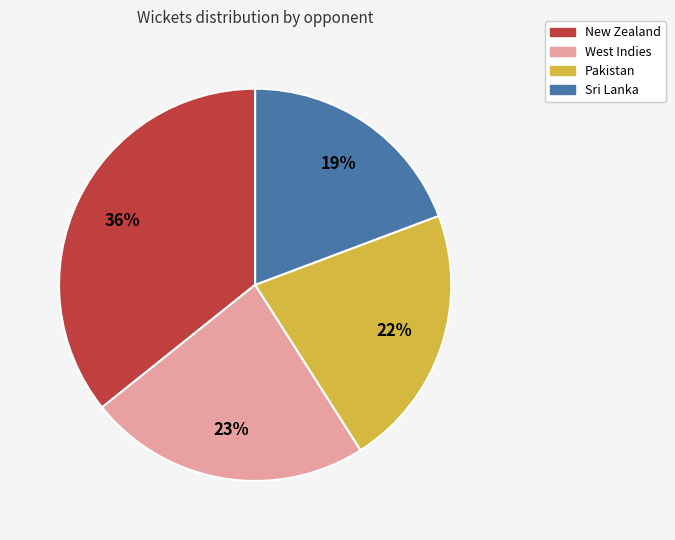

True or false: New Zealand accounts for 47% of the total.

False